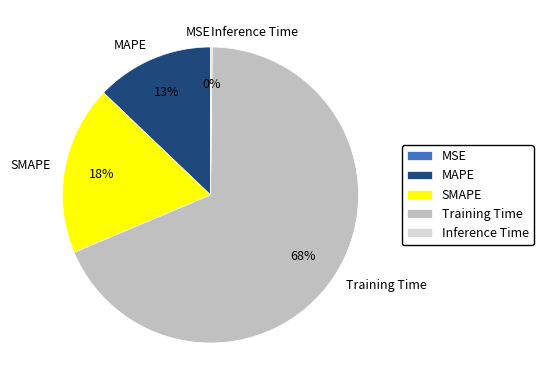

Is there a majority slice in this chart?

Yes